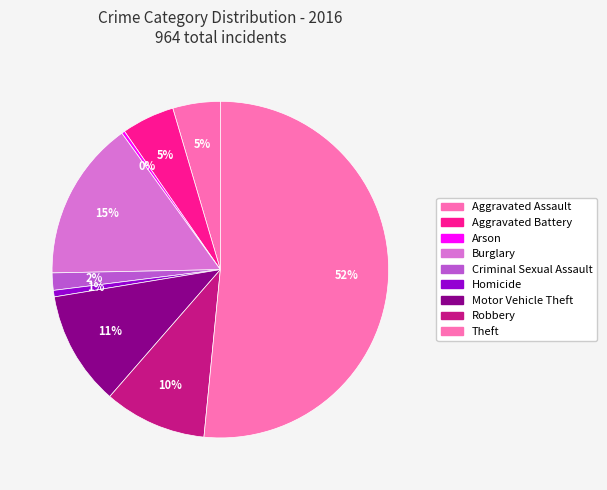

How many segments does this pie chart have?

9